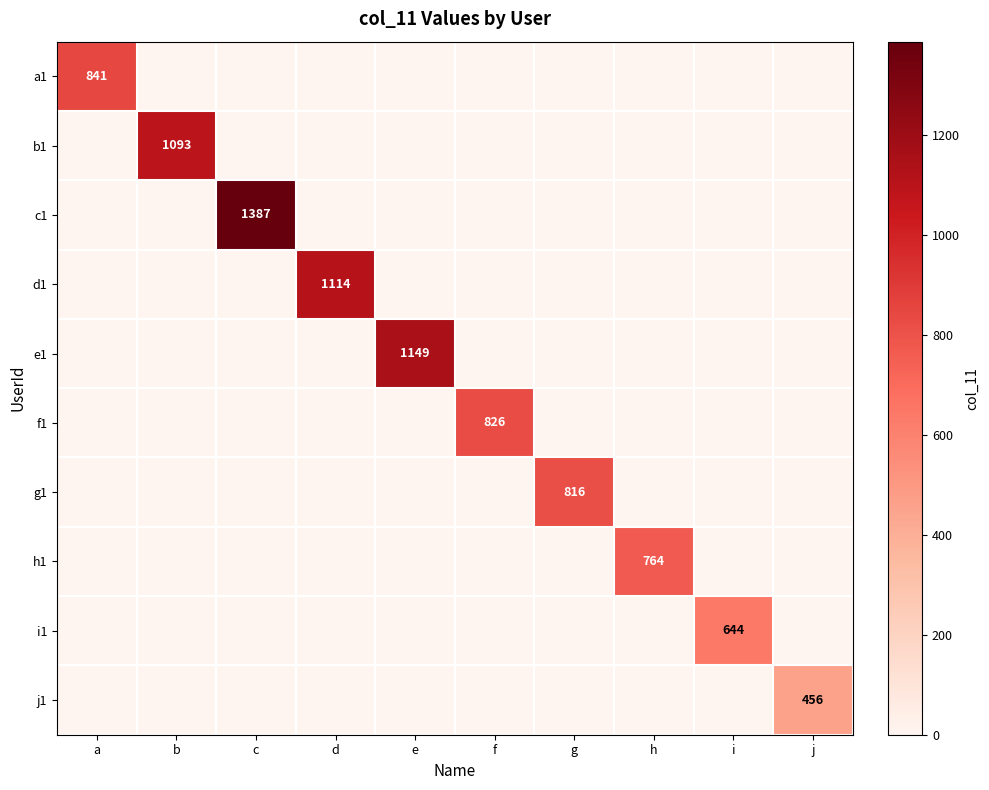

True or false: c1 has a value of 0 at h.

True